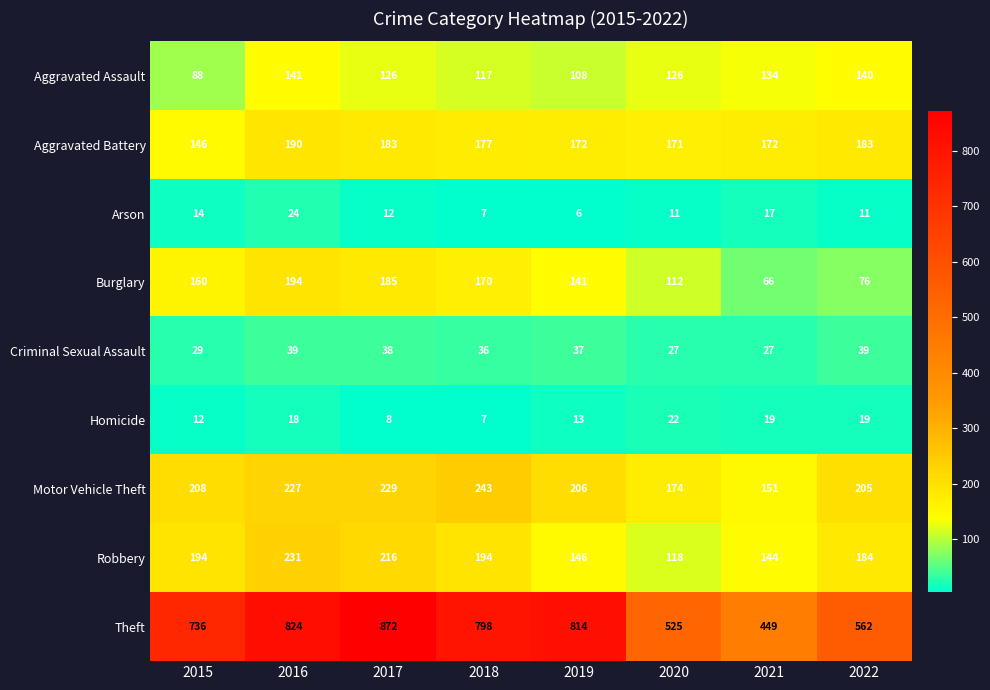

True or false: Robbery has a value of 144 at 2021.

True